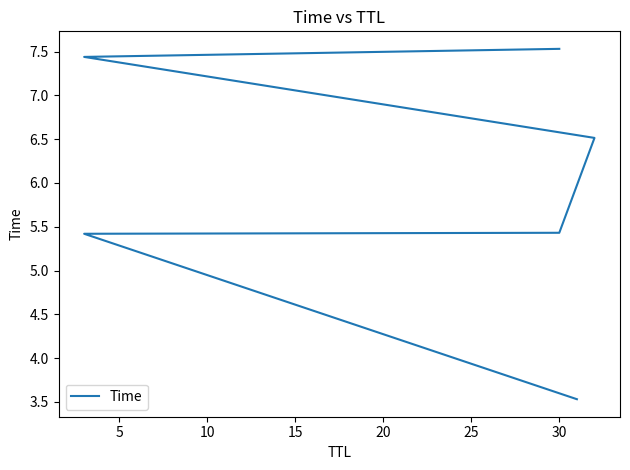

Reading left to right, what are all the values shown in this chart?

3.5	5.4	5.4	6.5	7.4	7.5